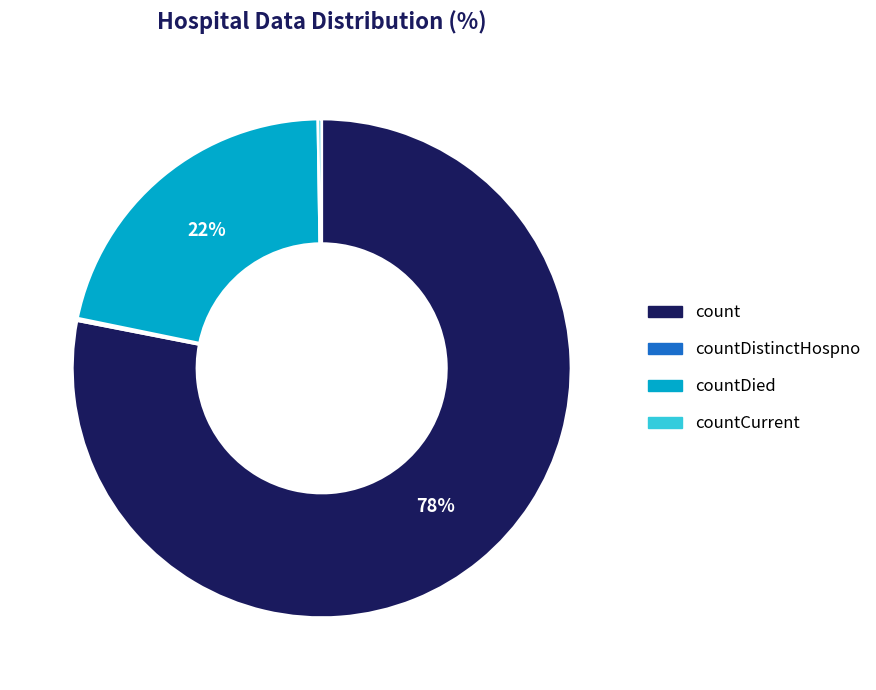

Does any single category account for the majority?

Yes